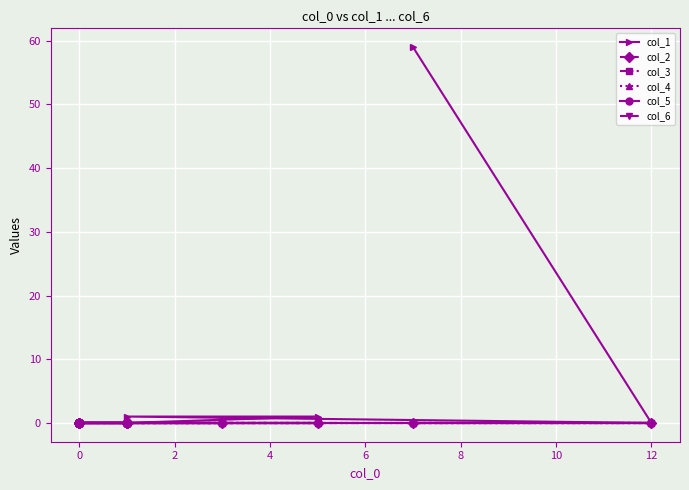

Reading left to right, what are all the values shown in this chart?

col_1: 59	0	1	1	0	0	0	0	0	0	0	0	0	0	0	0	0	0	0	0
col_2: 0	0	0	0	0	0	0	0	0	0	0	0	0	0	0	0	0	0	0	0
col_3: 0	0	0	0	0	0	0	0	0	0	0	0	0	0	0	0	0	0	0	0
col_4: 0	0	0	0	0	0	0	0	0	0	0	0	0	0	0	0	0	0	0	0
col_5: 0	0	0	0	0	0	0	0	0	0	0	0	0	0	0	0	0	0	0	0
col_6: 0	0	0	0	0	0	0	0	0	0	0	0	0	0	0	0	0	0	0	0